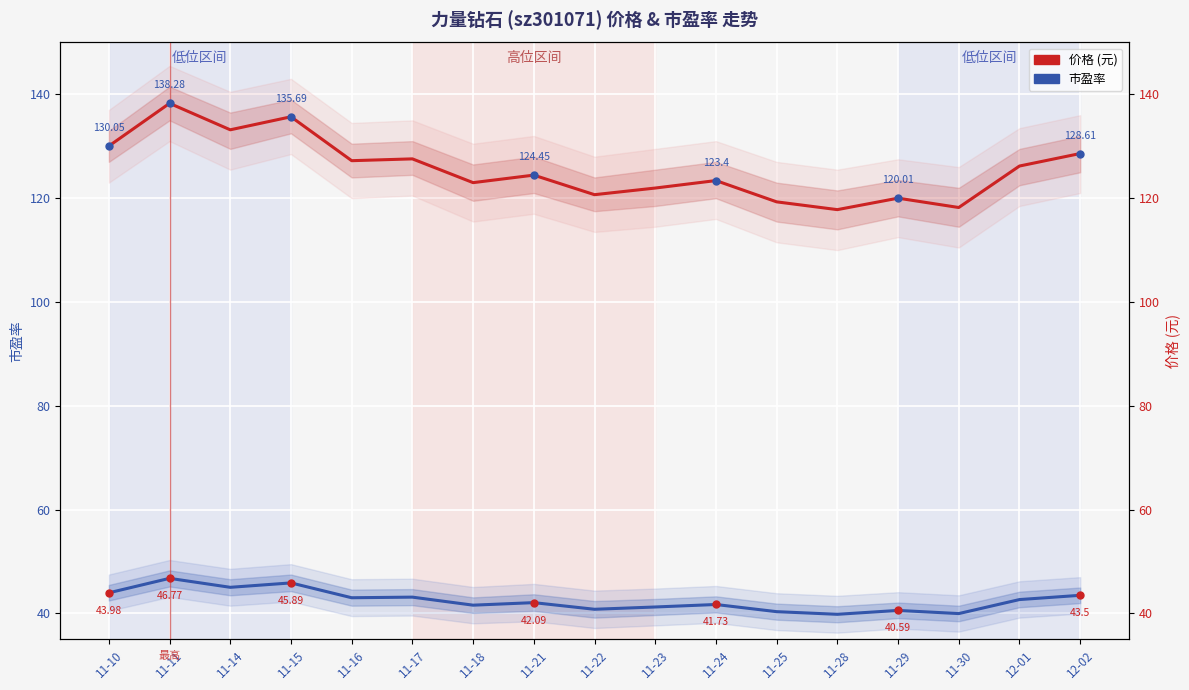

At how many categories does at least one series exceed 83?

17